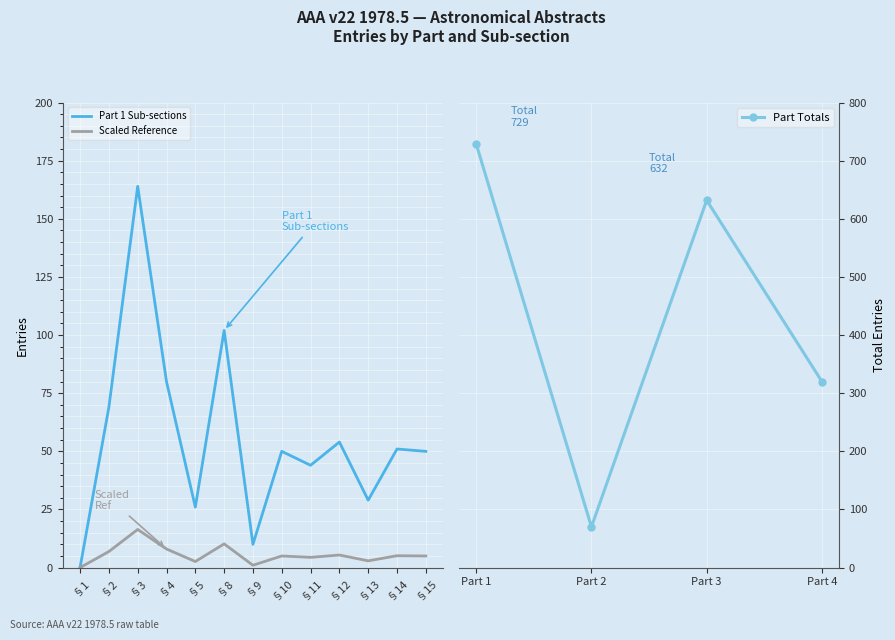

What is the maximum value for Part 1 Sub-sections?

164.0